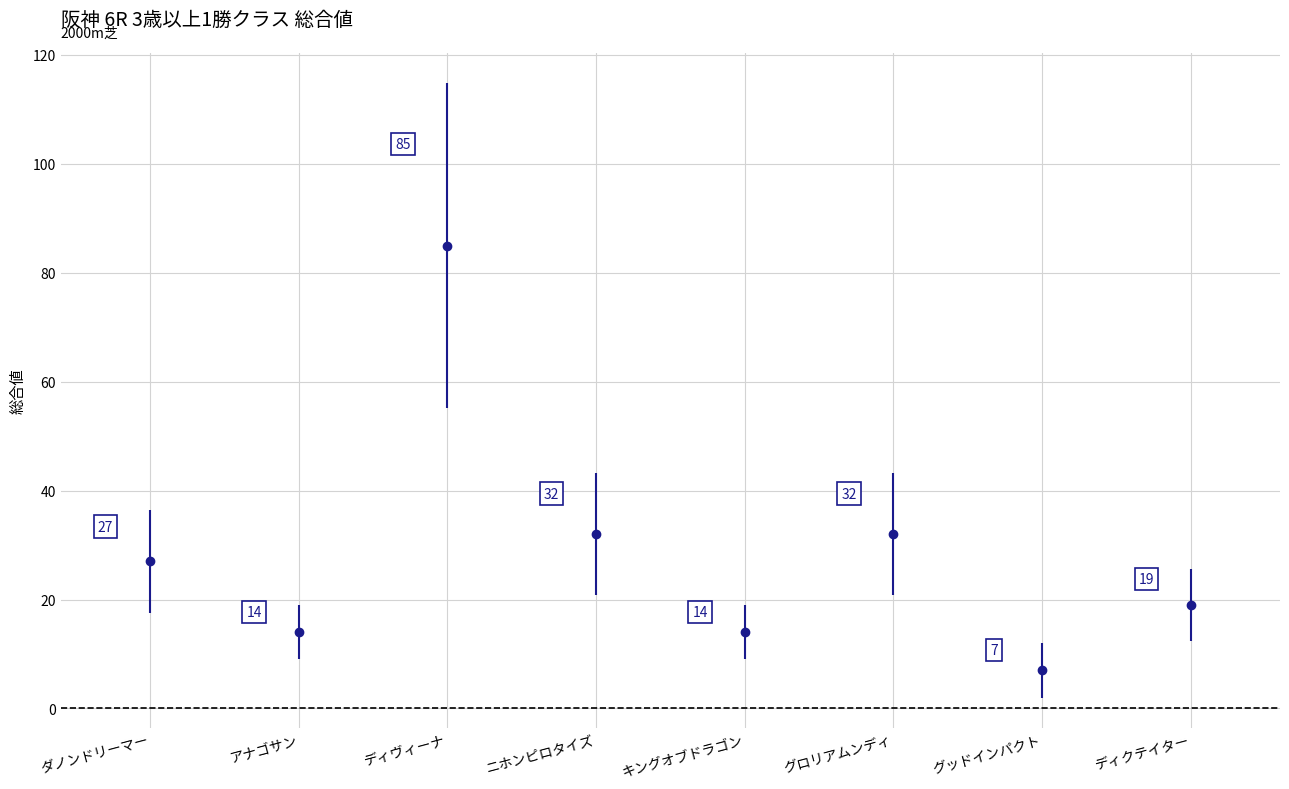

What value does the data have at キングオブドラゴン, to the nearest 10?

10